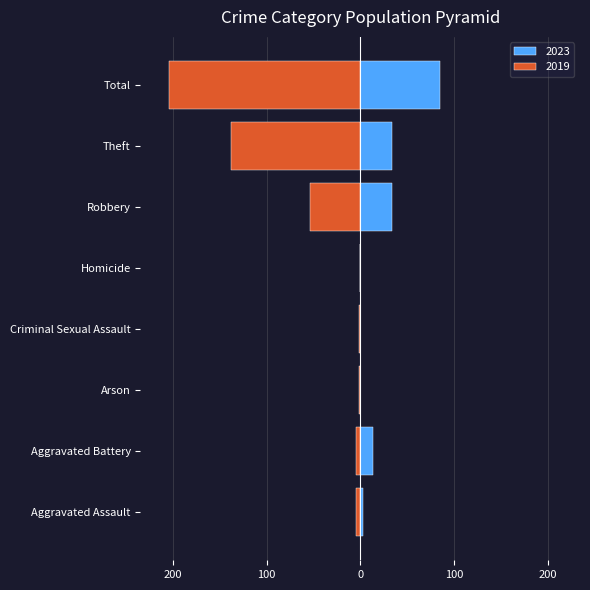

At which label does 2019 reach its minimum?

Total